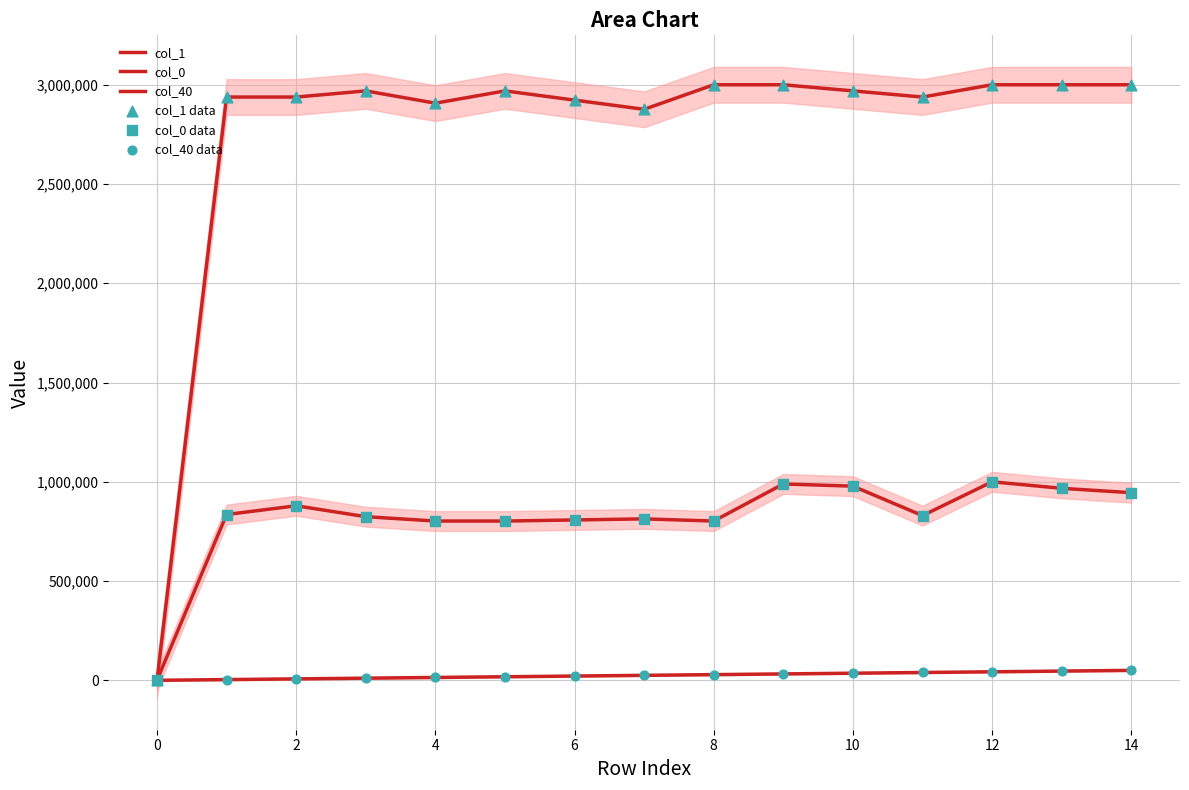

Which series has the largest total across all categories?

col_1